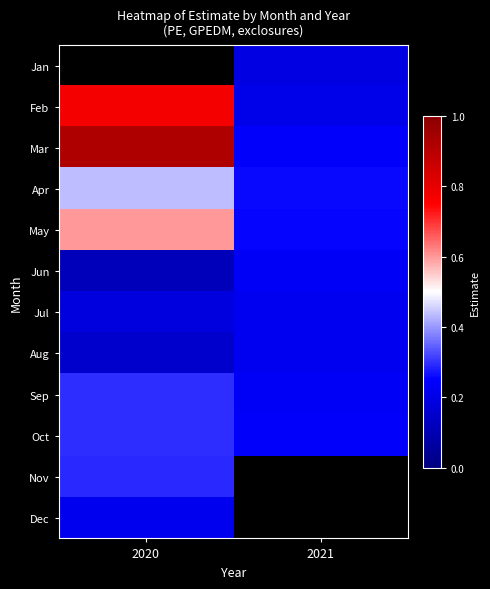

At which category does the chart reach its minimum across all series?

2020